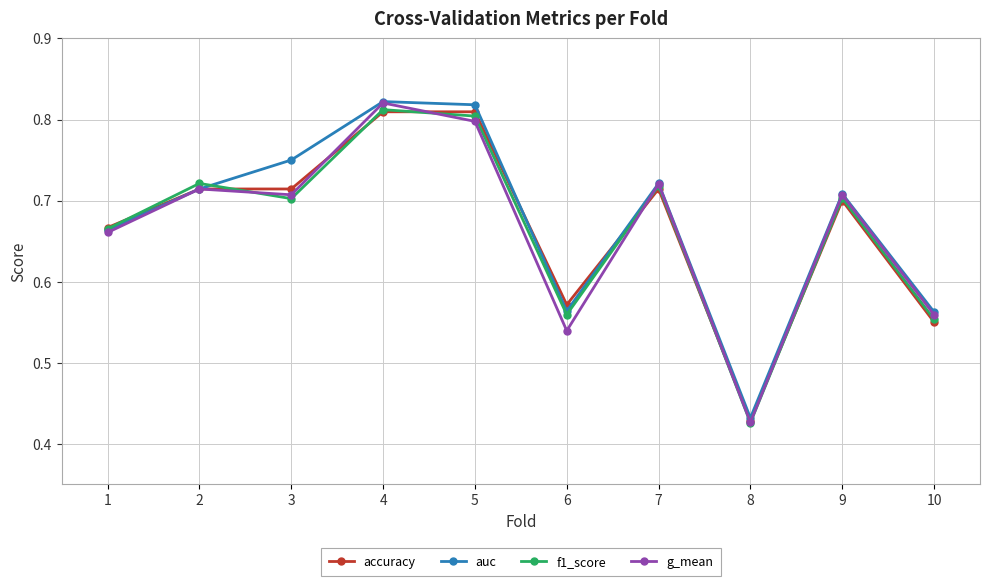

What is the sum of the g_mean values at 1 and 2?

1.4